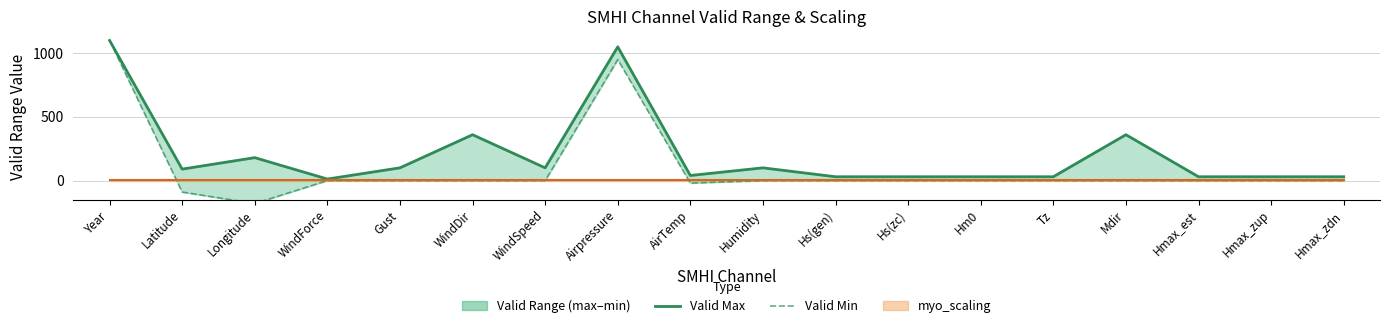

The value of Valid Min at Hmax_zup is 0. True or false?

True